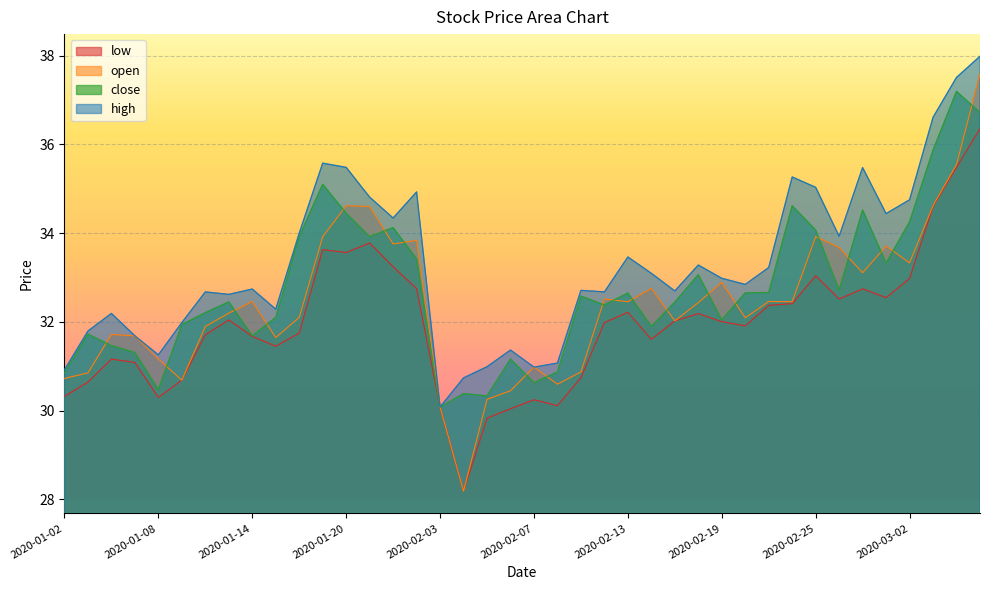

Reading left to right, what are all the values shown in this chart?

close: 30.8	31.7	31.5	31.3	30.5	31.9	32.2	32.4	31.7	32.1	33.9	35.1	34.4	33.9	34.1	33.4	30.1	30.4	30.3	31.2	30.6	30.9	32.6	32.4	32.6	31.9	32.4	33.1	32.0	32.7	32.7	34.6	34.1	32.7	34.5	33.3	34.3	35.9	37.2	36.7
open: 30.7	30.8	31.7	31.7	31.2	30.7	31.9	32.2	32.5	31.6	32.1	33.9	34.6	34.6	33.8	33.8	30.1	28.2	30.3	30.4	31.0	30.6	30.9	32.5	32.5	32.8	32.0	32.4	32.9	32.1	32.5	32.5	33.9	33.7	33.1	33.7	33.3	34.6	35.5	37.6
high: 30.9	31.8	32.2	31.7	31.3	32.0	32.7	32.6	32.7	32.3	34.0	35.6	35.5	34.8	34.3	34.9	30.1	30.7	31.0	31.4	31.0	31.1	32.7	32.7	33.5	33.1	32.7	33.3	33.0	32.8	33.2	35.3	35.0	33.9	35.5	34.4	34.8	36.6	37.5	38.0
low: 30.3	30.6	31.2	31.1	30.3	30.7	31.7	32.0	31.7	31.5	31.7	33.6	33.6	33.8	33.2	32.7	30.1	28.2	29.8	30.0	30.2	30.1	30.7	32.0	32.2	31.6	32.0	32.2	32.0	31.9	32.4	32.4	33.0	32.5	32.7	32.5	33.0	34.6	35.5	36.4